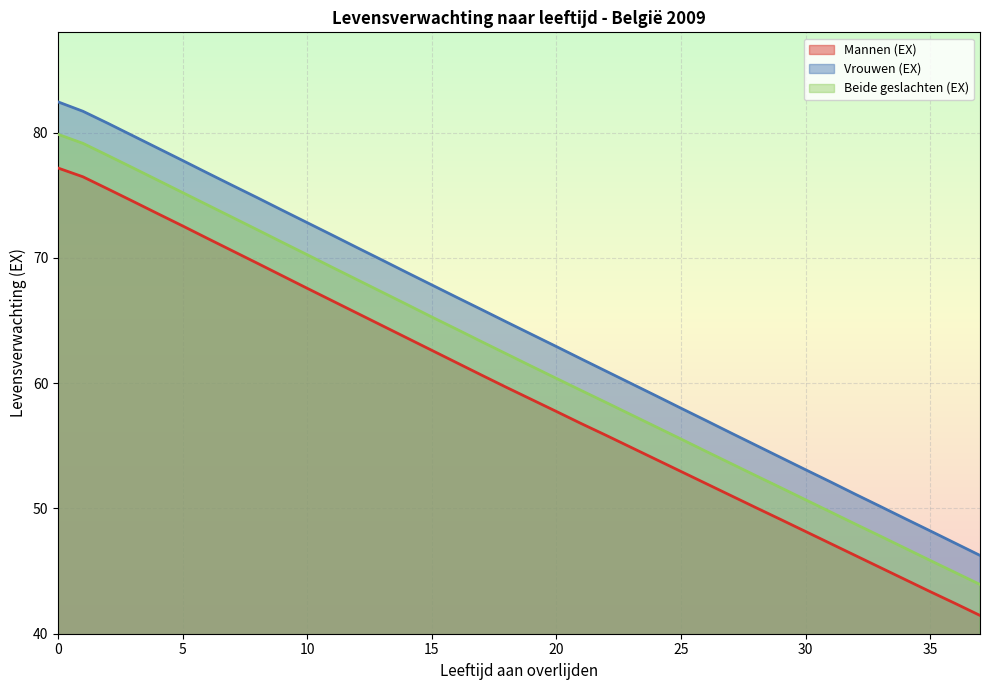

The value of Vrouwen (EX) at 23 is 28.7. True or false?

False